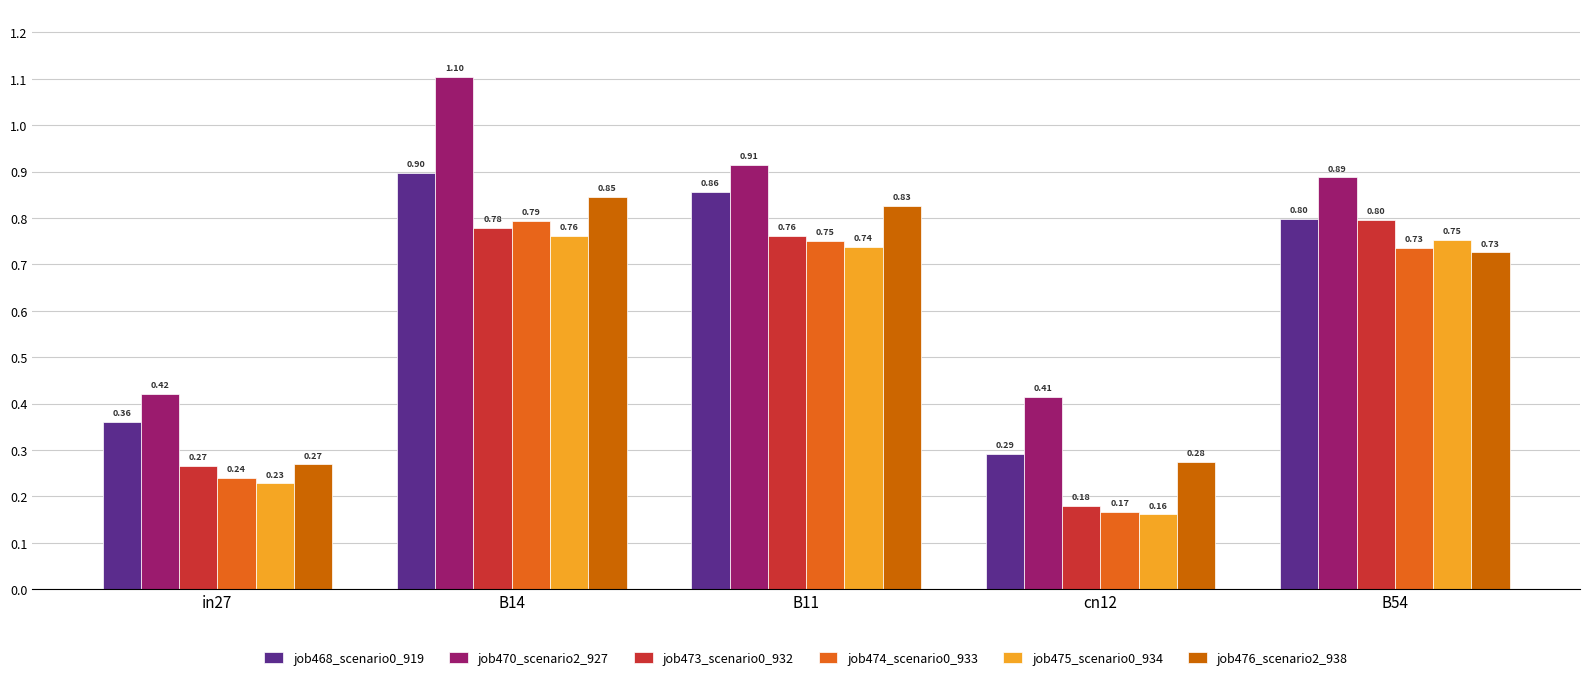

What is the label of the 5th bar from the right?

in27